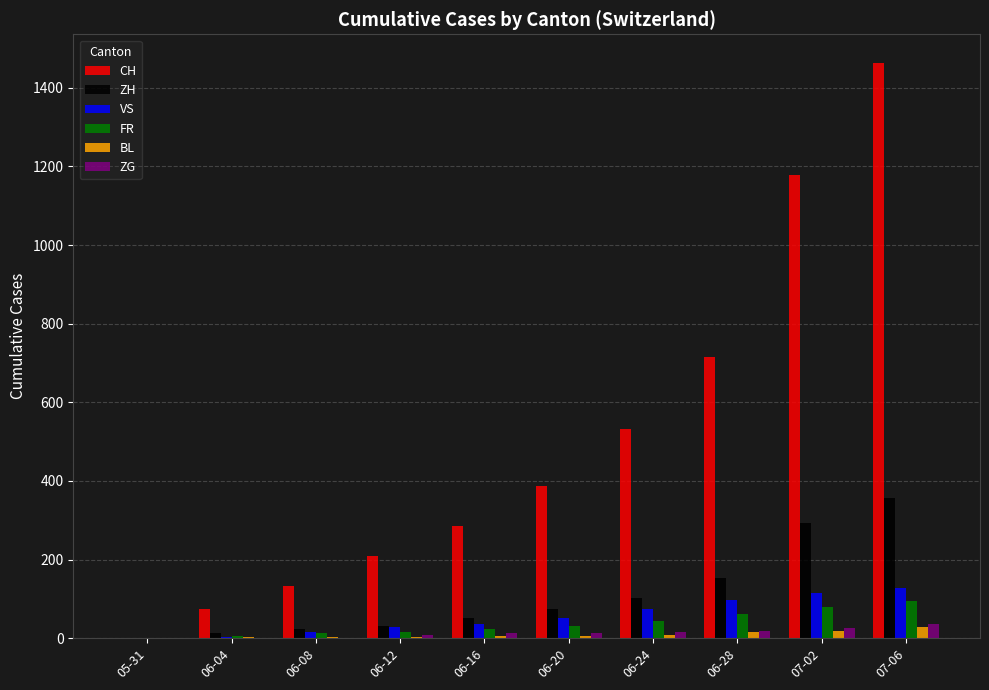

At which category is the sum across all series the highest?

07-06